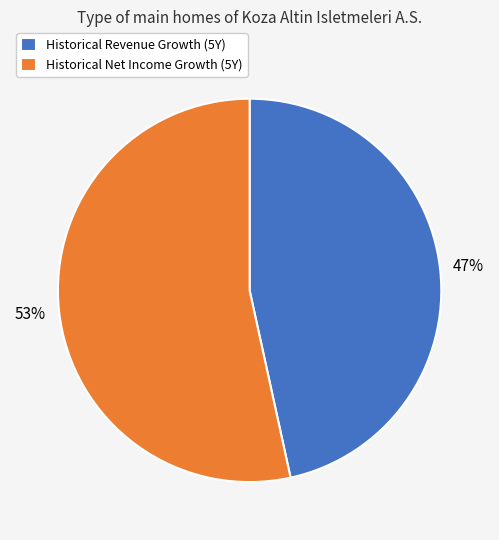

To the nearest percent, what portion does Historical Revenue Growth (5Y) represent?

47%